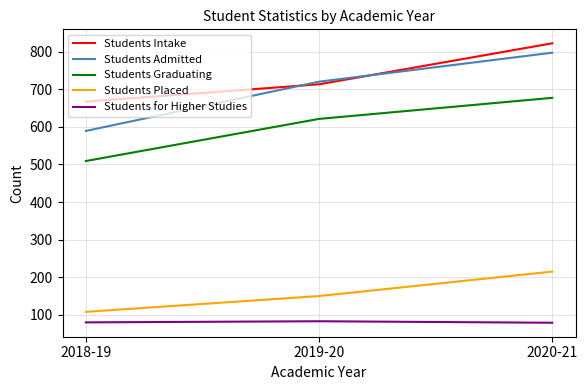

Which series changed the most between 2018-19 and 2019-20?

Students Admitted